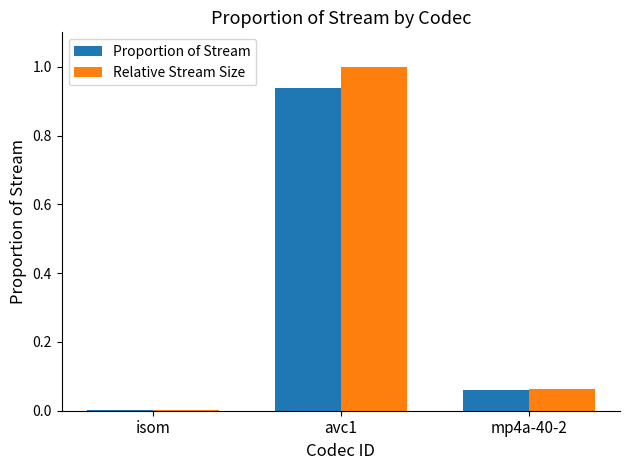

What is the sum of all Relative Stream Size values?

1.1